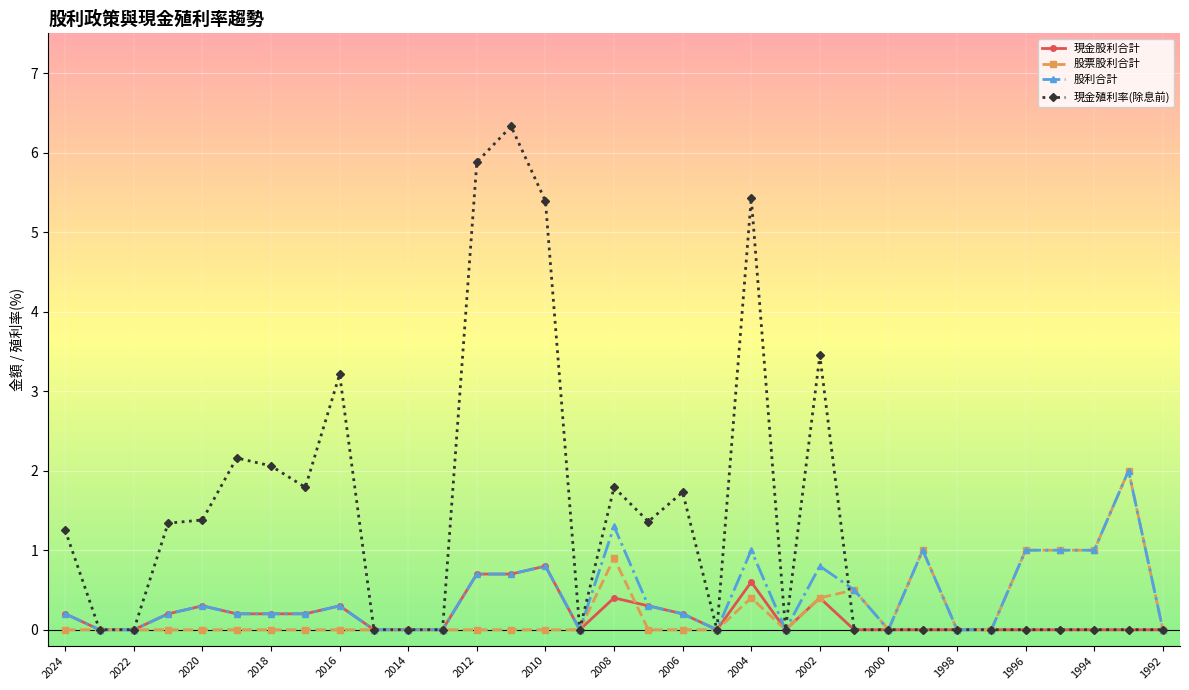

What is the value of the 股票股利合計 point at the 24th from the left?

0.5